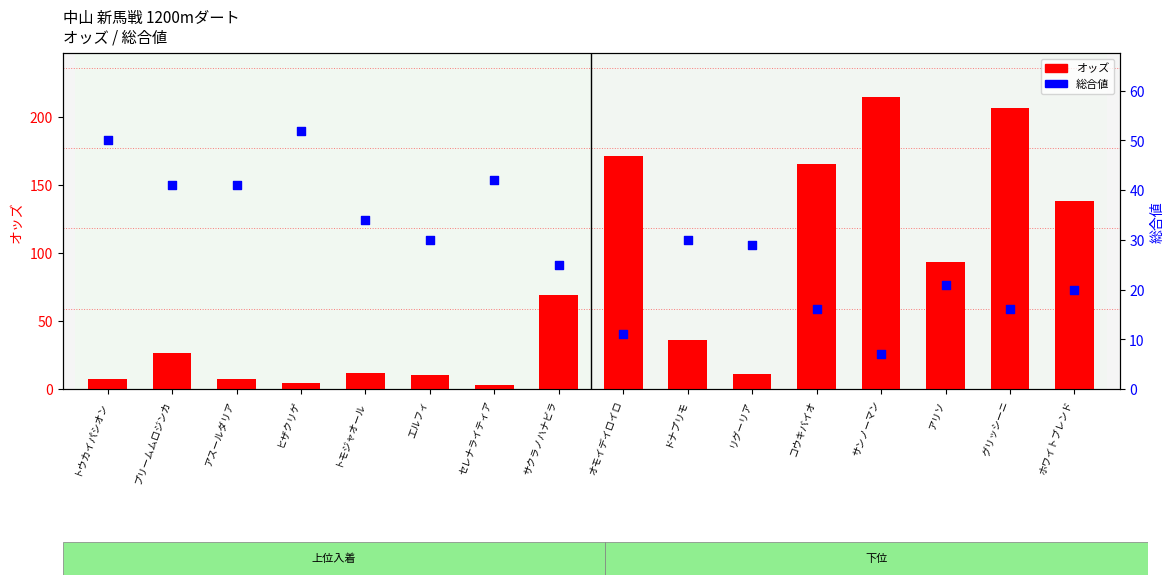

Which series has the largest Y range (max minus min)?

オッズ